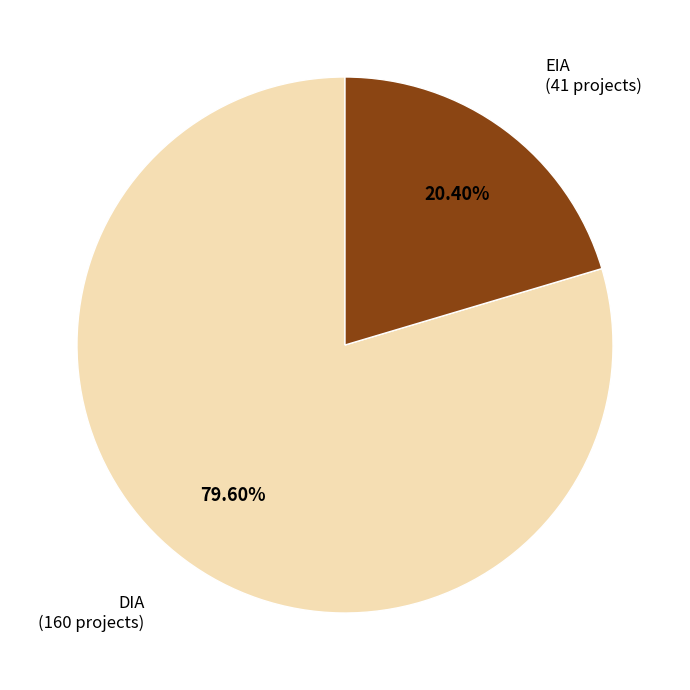

To the nearest percent, what is the difference between the EIA and DIA slice percentages?

59%